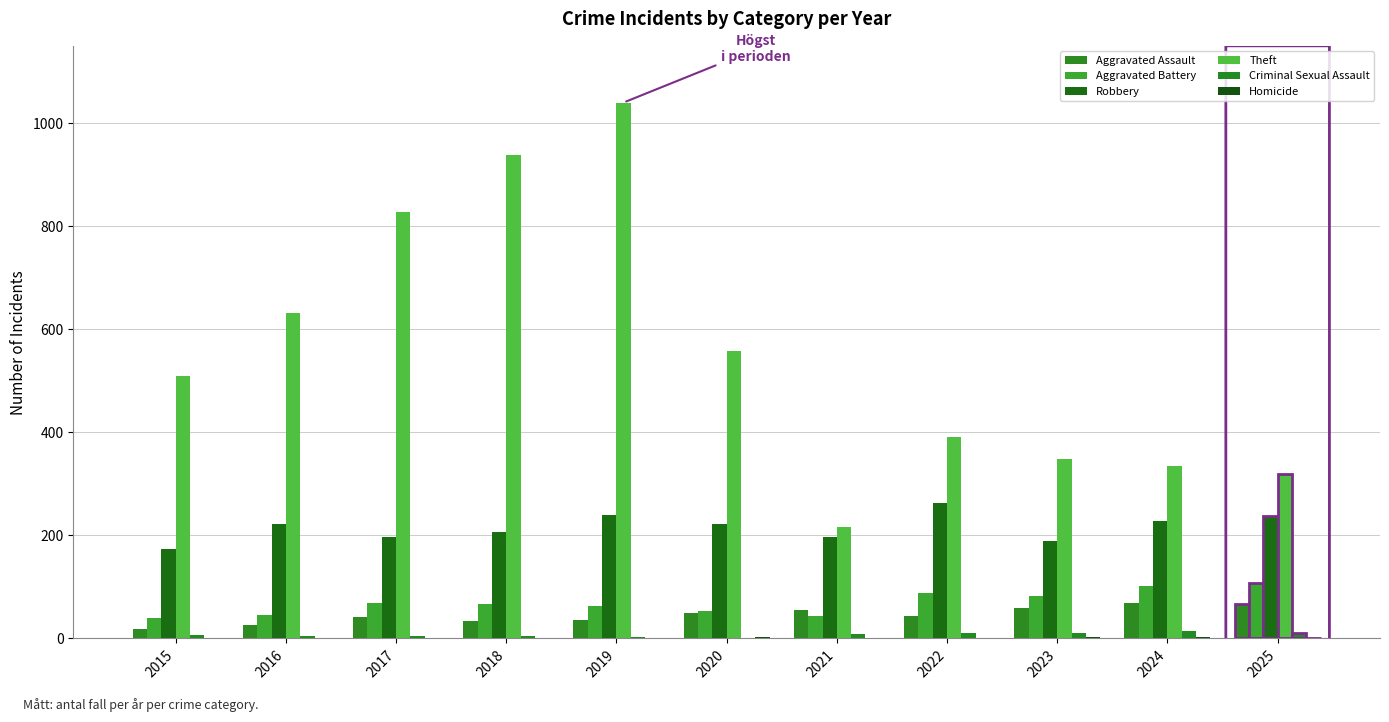

Are the bars grouped side by side (vs. stacked)?

Yes